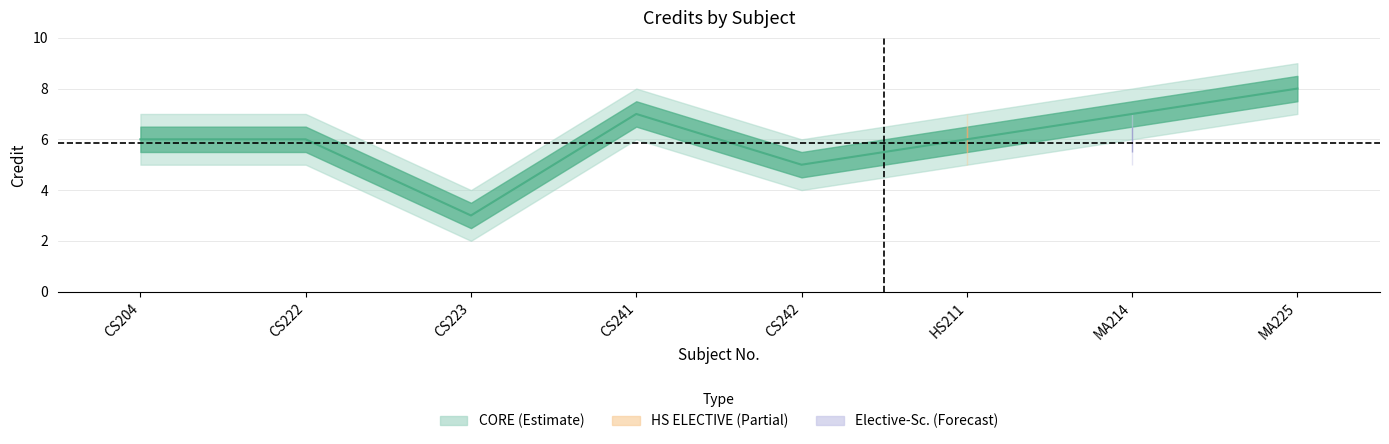

What is the difference between the second highest and second lowest values in the Credit_outer_lower series?

2.0